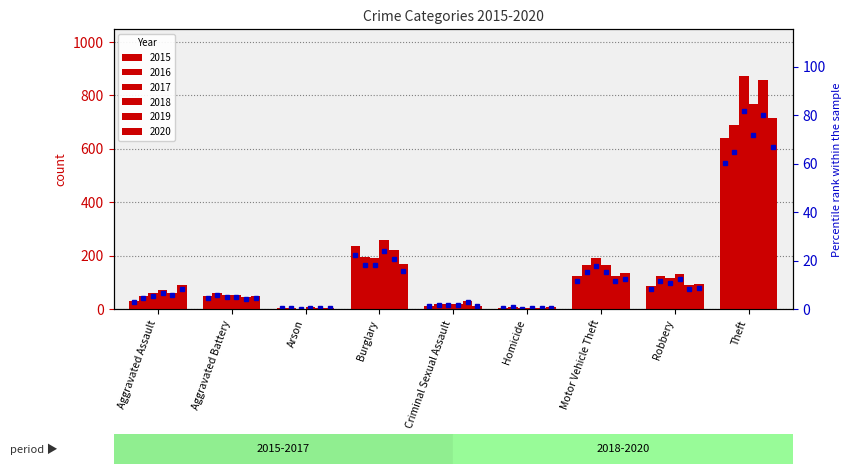

What is the label of the 9th bar from the left?

Theft